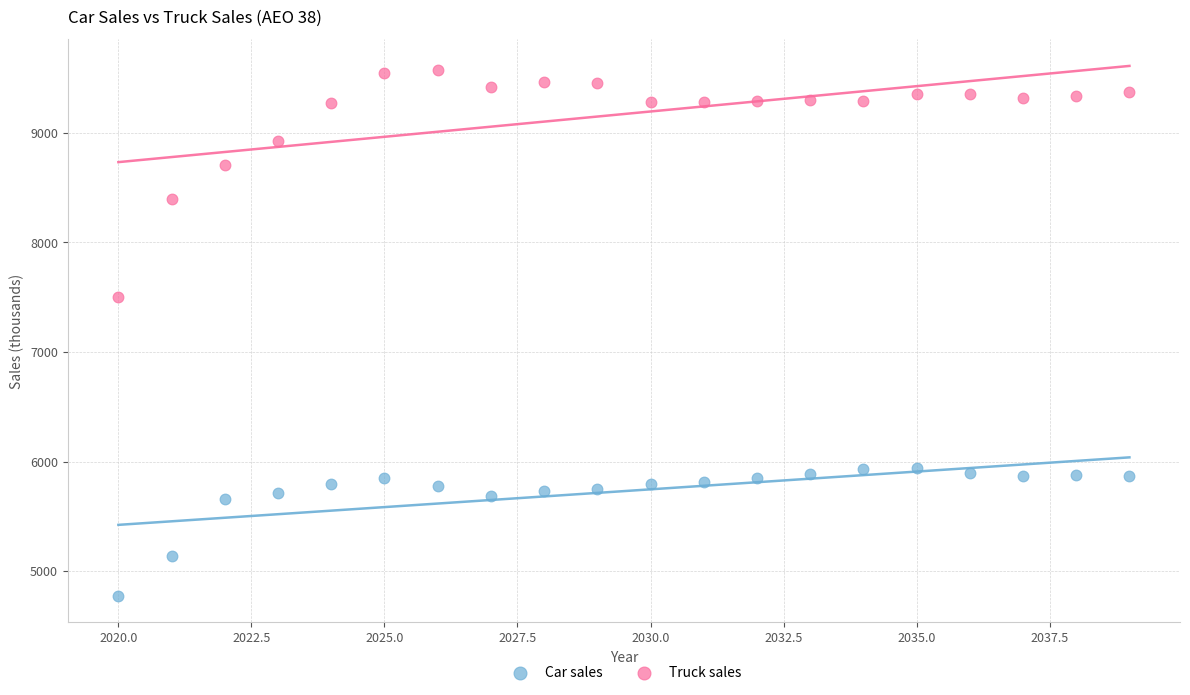

Across all data points, what is the range of X values (max minus min)?

19.0